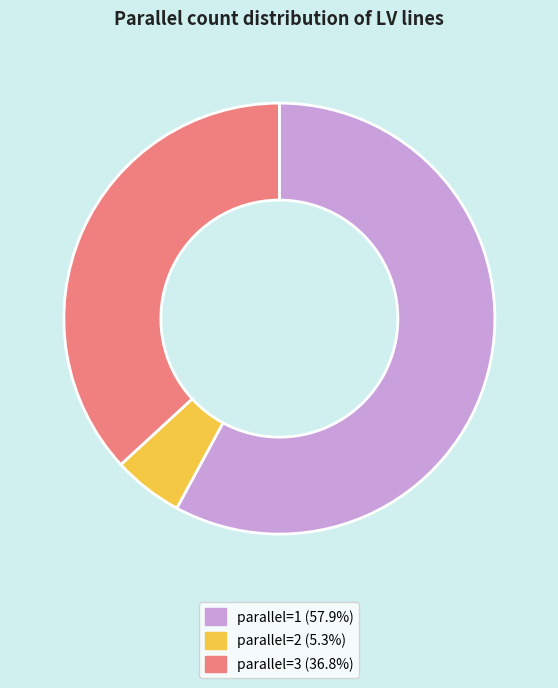

Is there a majority slice in this chart?

Yes